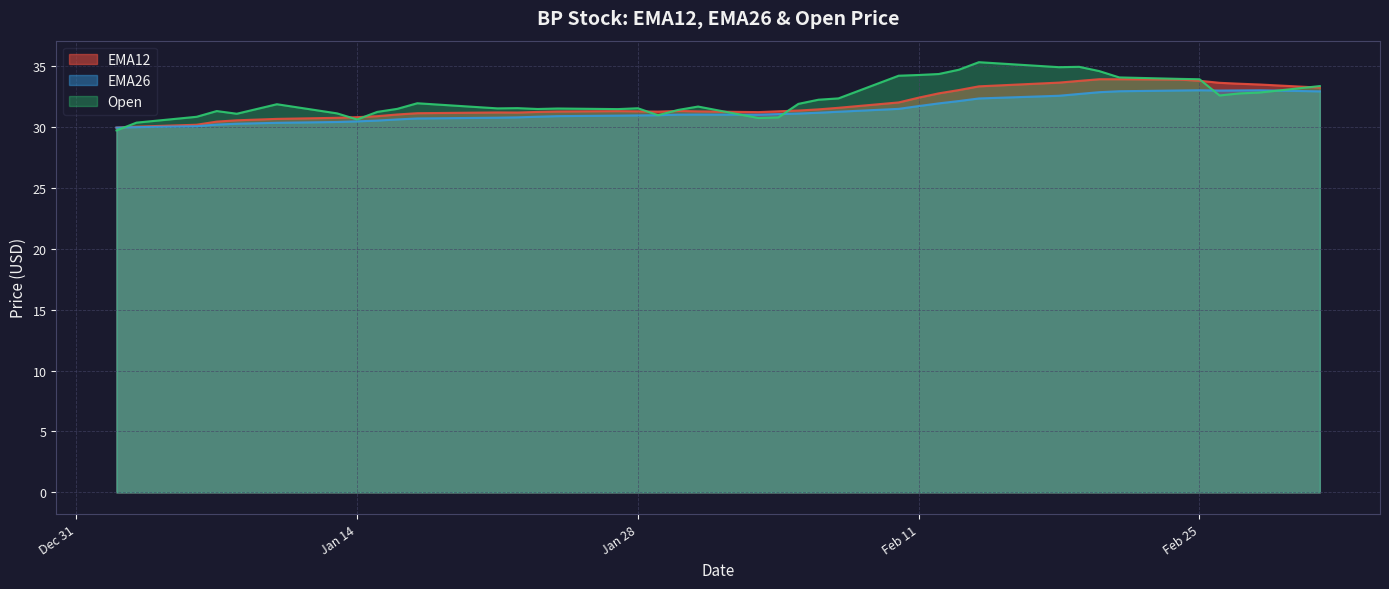

At which label is EMA12 closest to 31?

2025-01-16